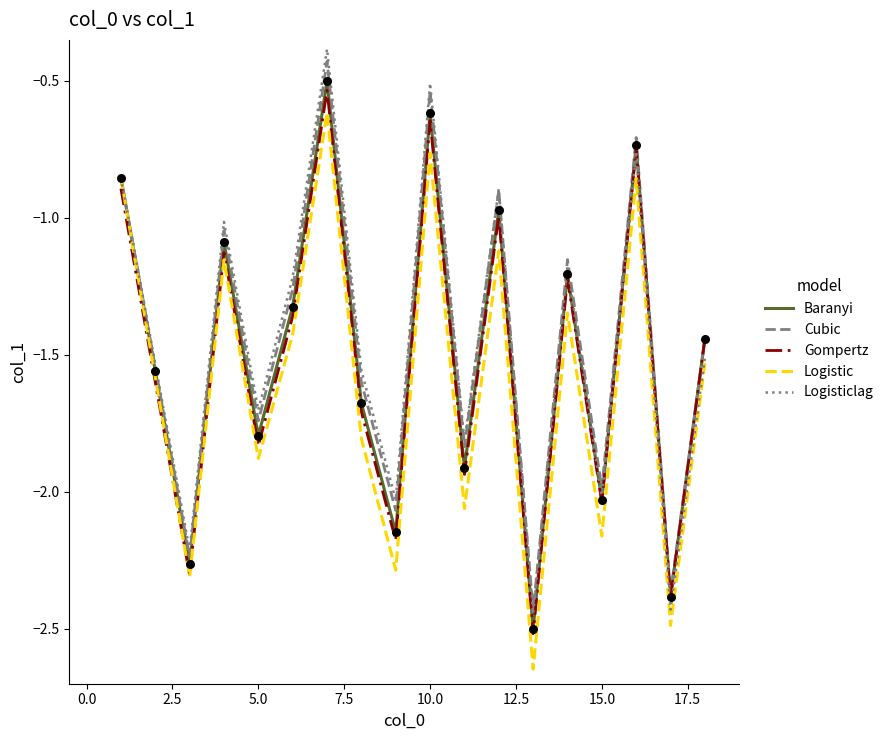

At how many categories does at least one series exceed -2?

14